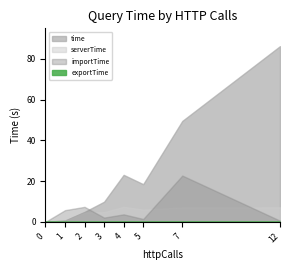

What is the total value across all series at 1?

6.8